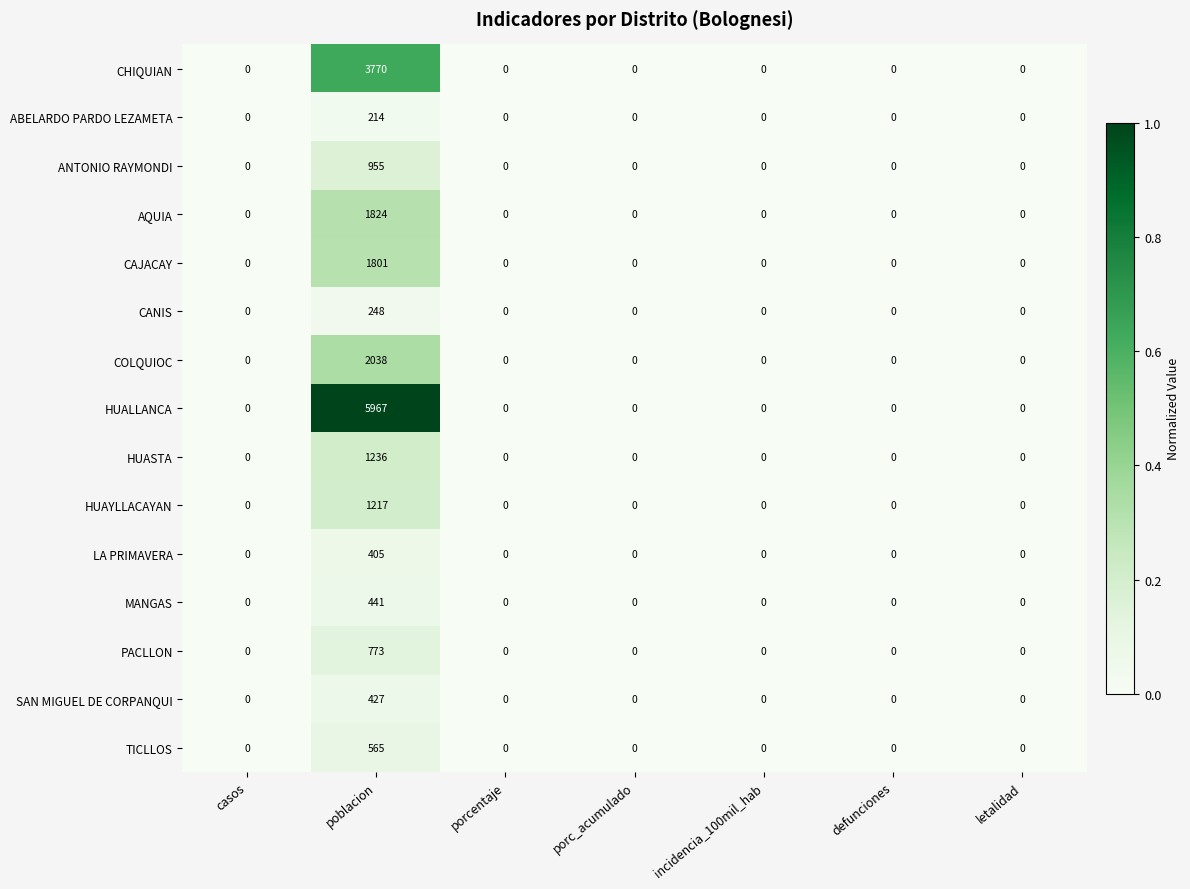

Count the number of categories in the chart.

7